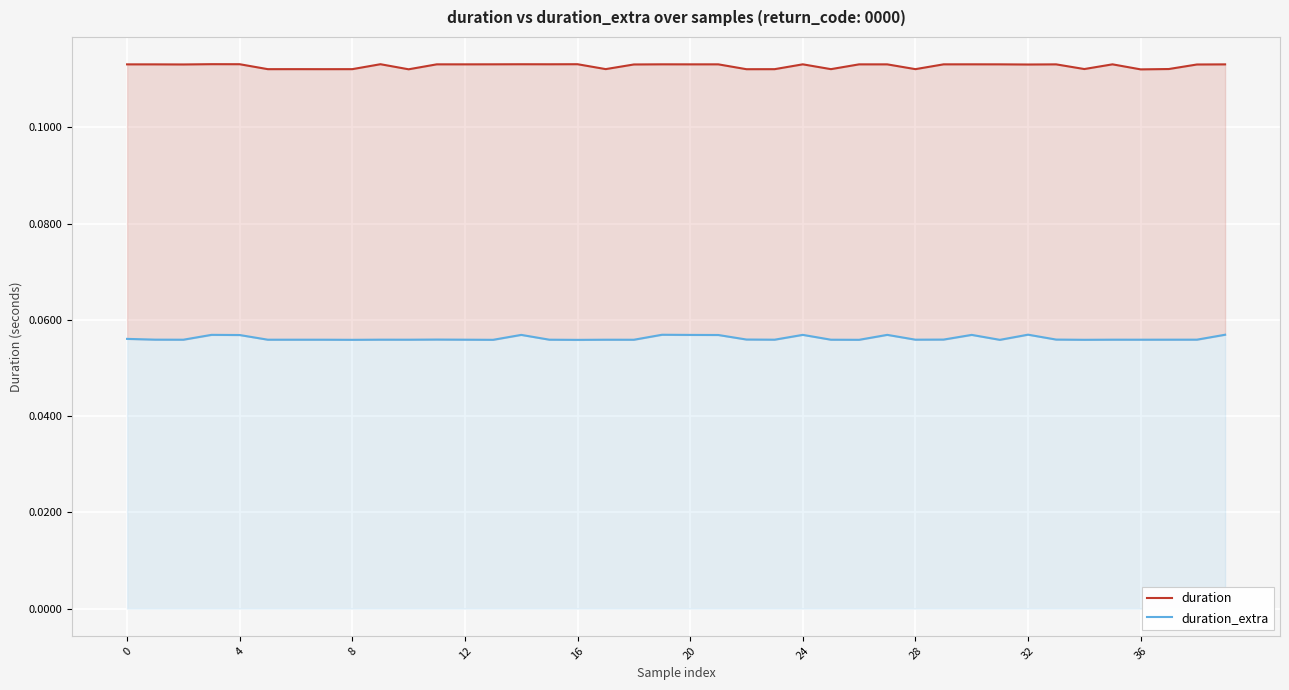

True or false: duration has a value of 0.1 at 28.

False